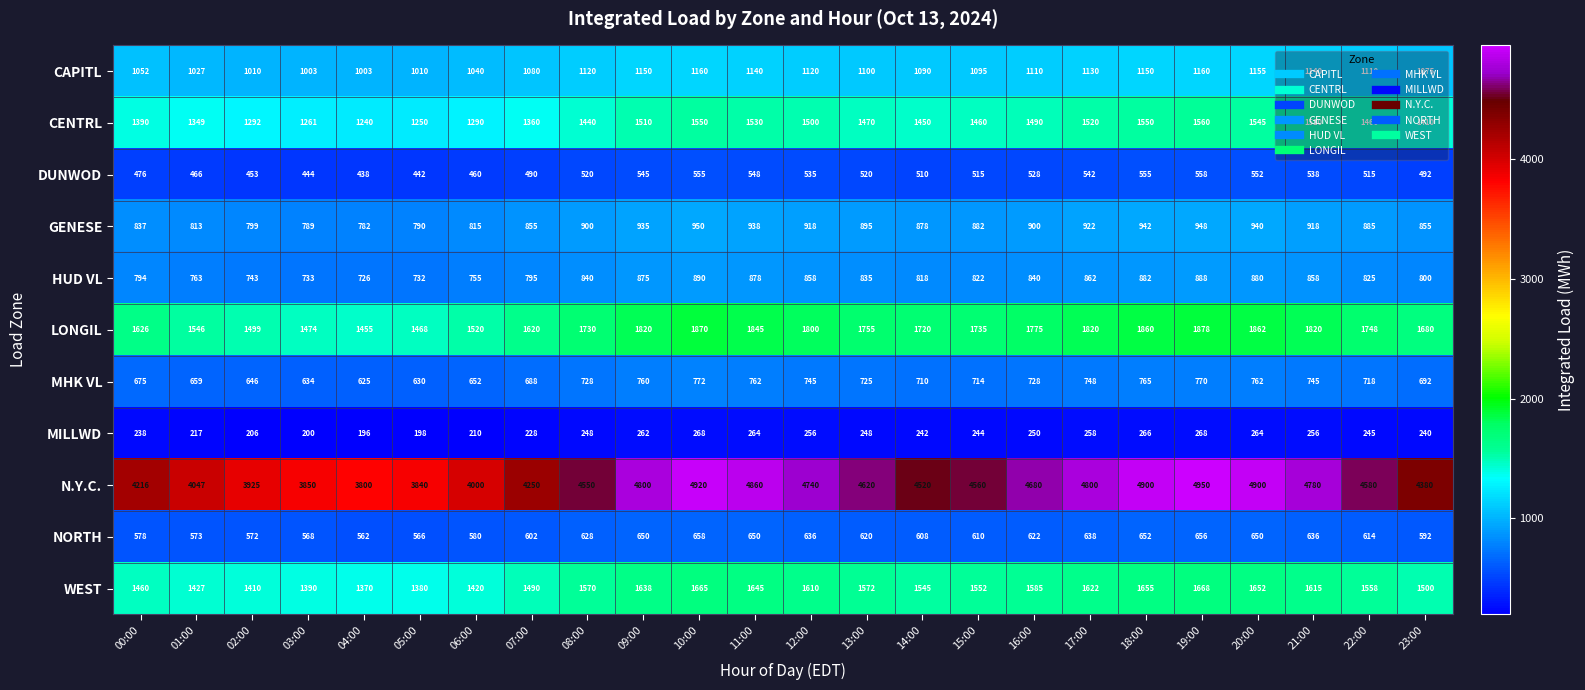

Which series has the largest total across all categories?

N.Y.C.